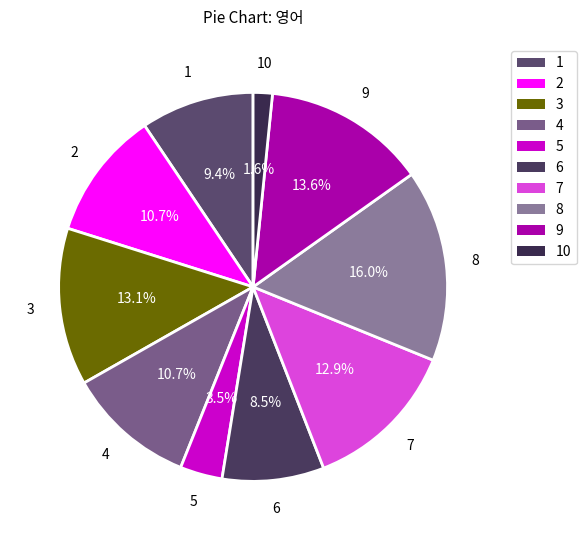

To the nearest percent, what is the difference between the largest and smallest slice percentages?

14%